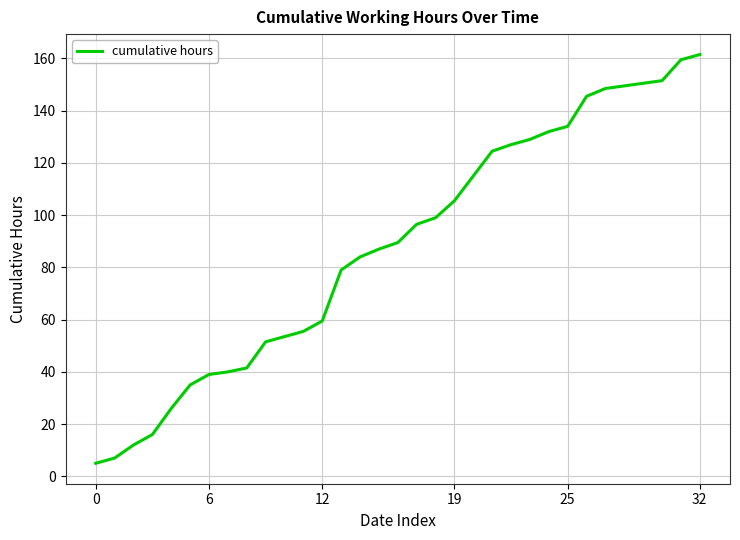

How many lines are shown in the chart?

1